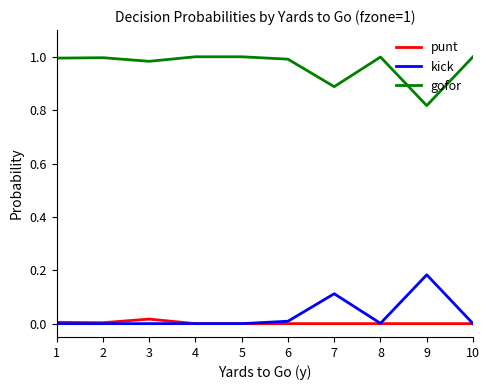

Is the value of gofor at 8 greater than the value of punt at 5?

Yes